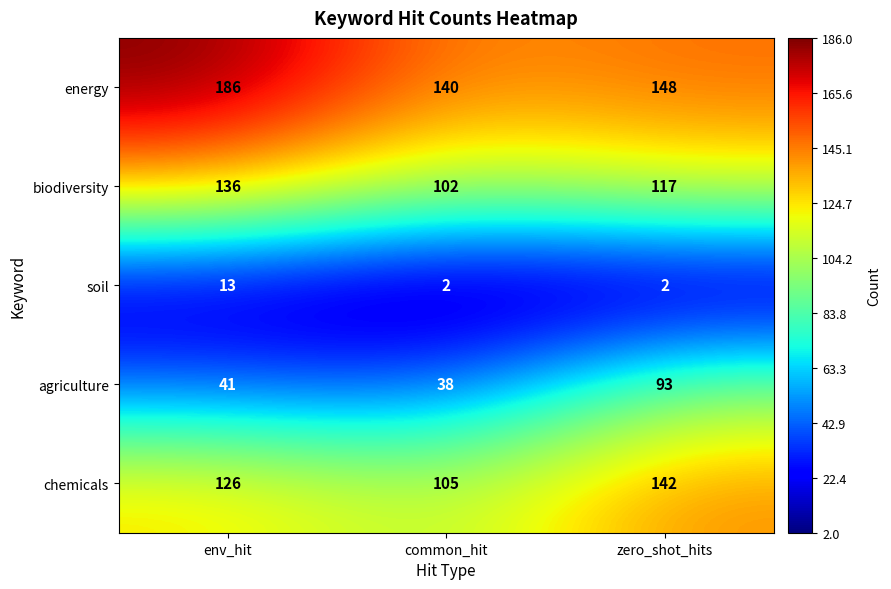

At env_hit, list the series in order from smallest to largest.

soil, agriculture, chemicals, biodiversity, energy